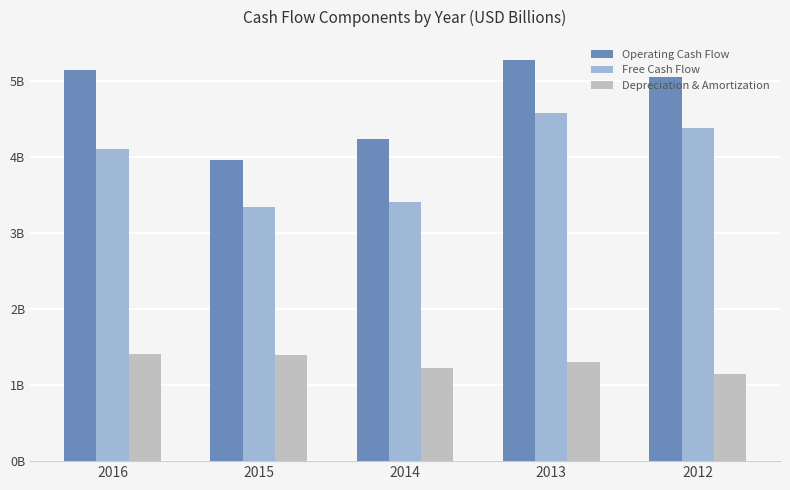

Where is Free Cash Flow nearest to the value 3?

2015